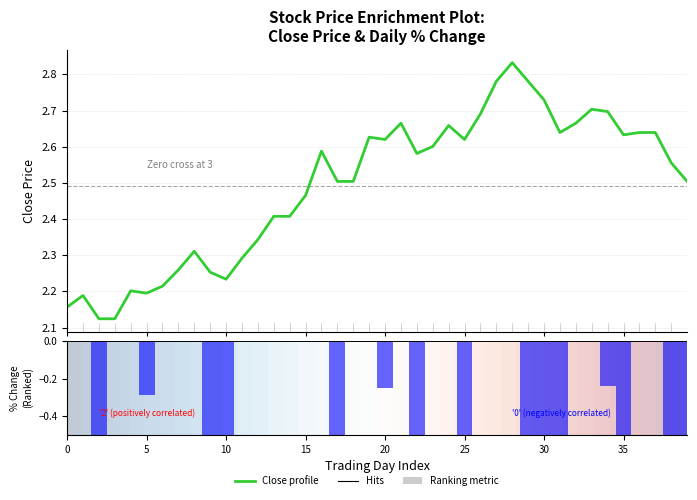

What is the label of the 31st bar from the left?

30